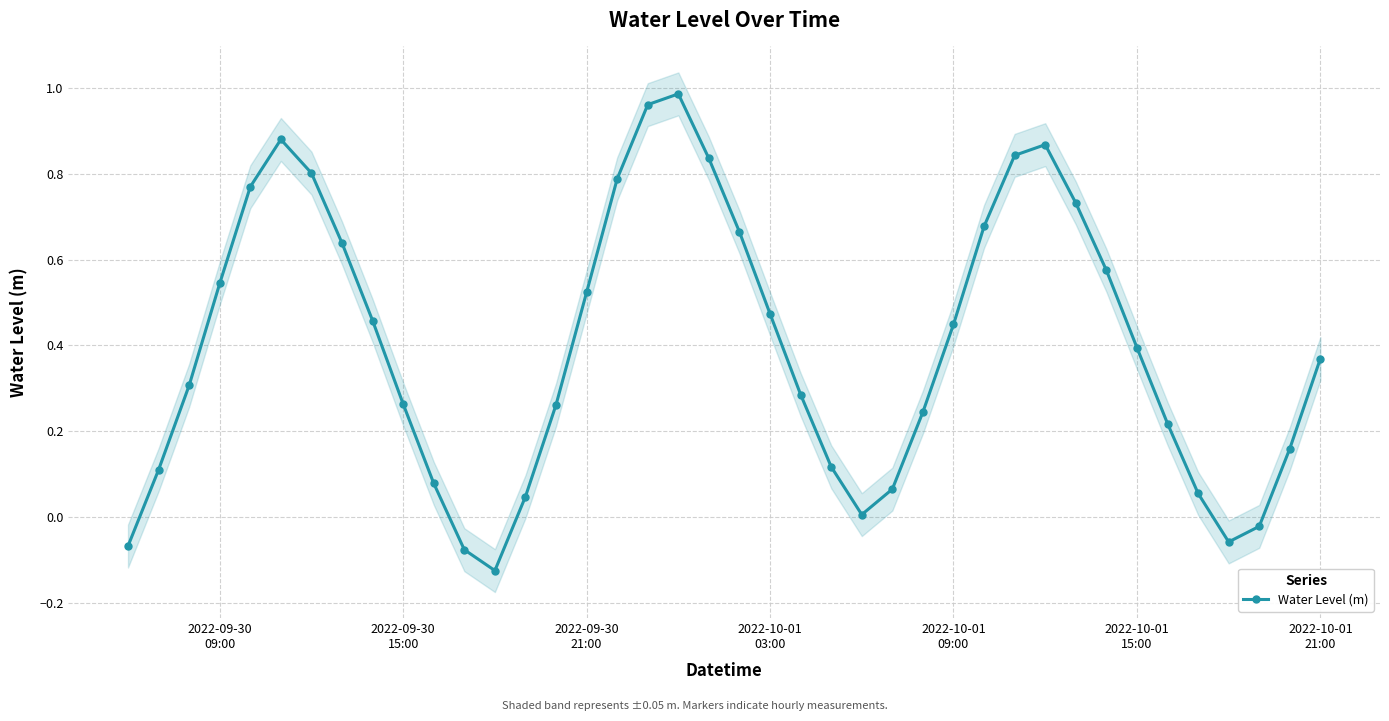

What is the difference between the maximum and minimum values?

1.1